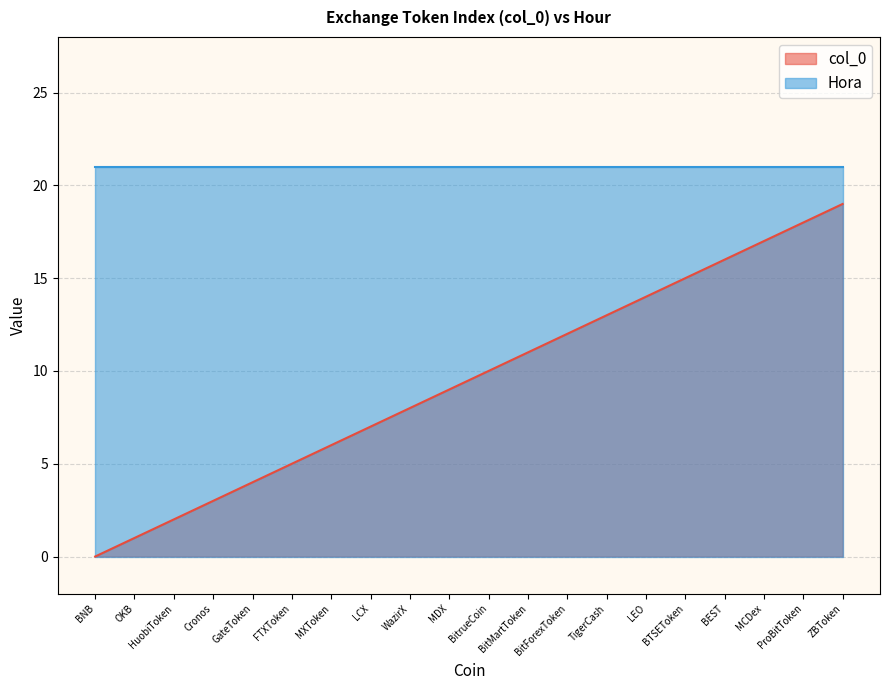

What is the value of the 16th point from the left?

15